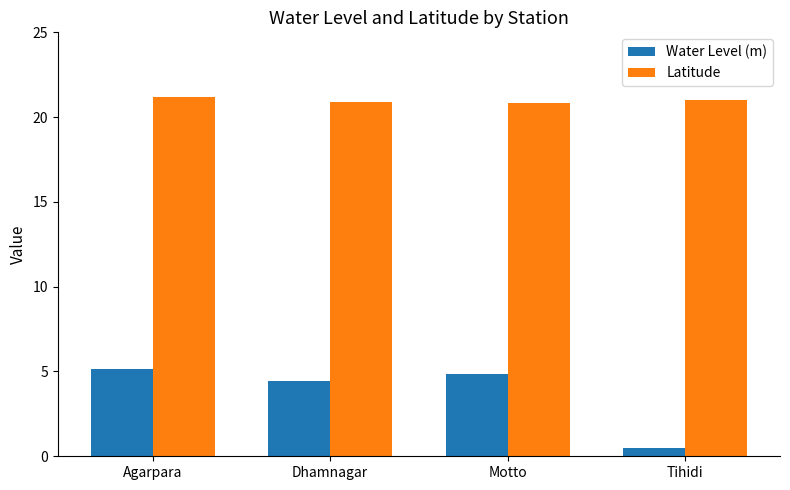

Rank the series at Dhamnagar from highest to lowest value.

Latitude, Water Level (m)